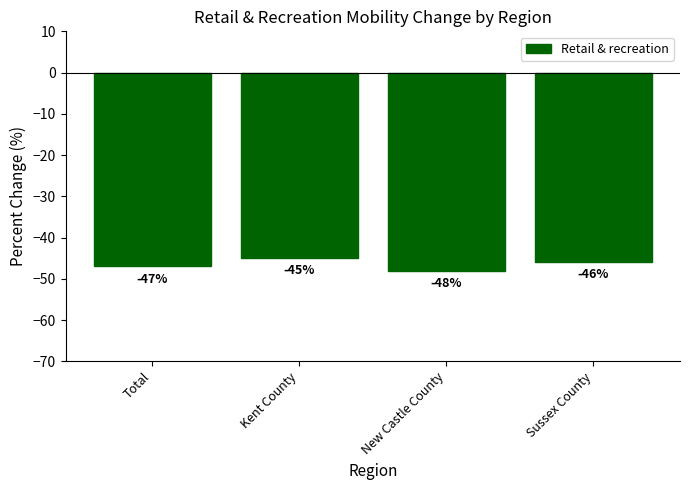

True or false: the data shows -46 at Sussex County.

True